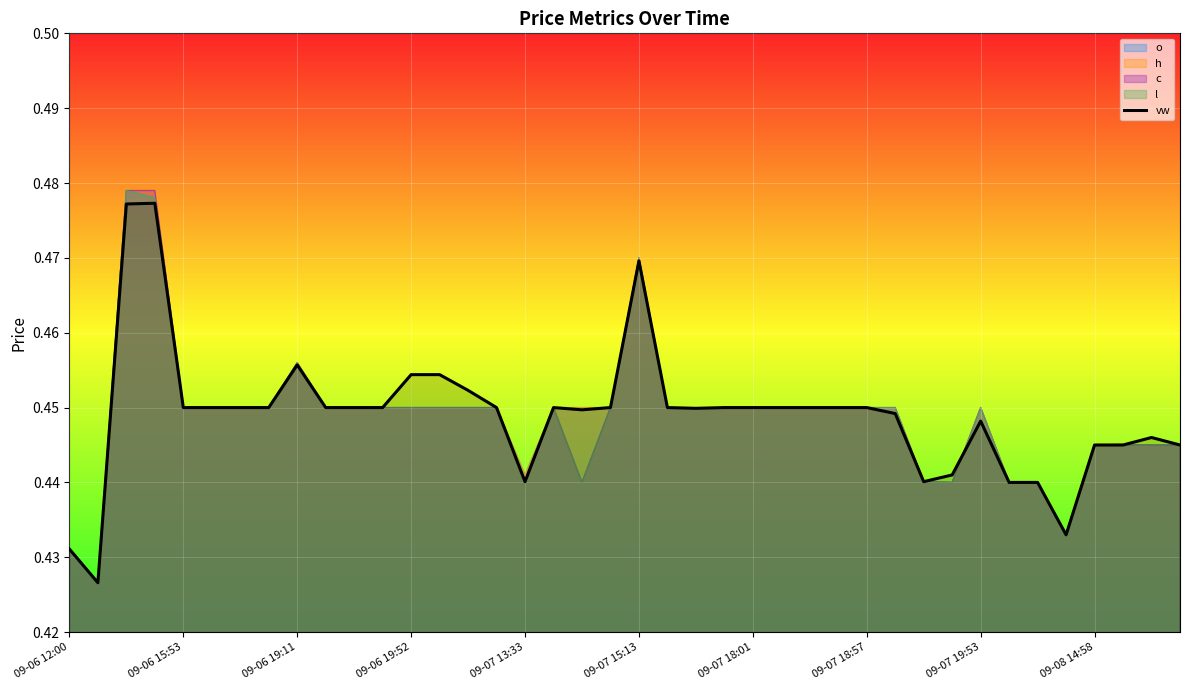

What is the label of the 13th point from the right?

27